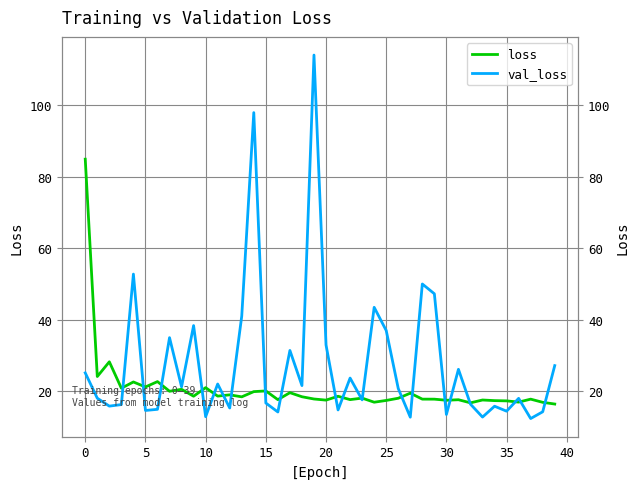

What is the value of the loss point at the 14th from the left?

18.4